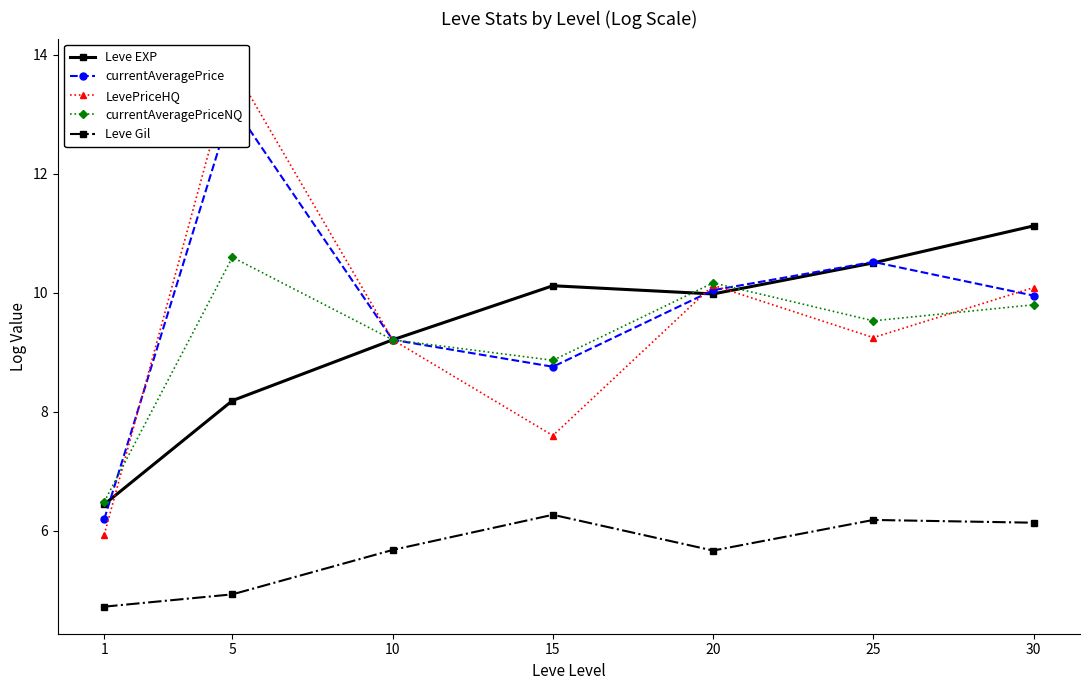

Which category has the highest value in the currentAveragePriceNQ series?

5